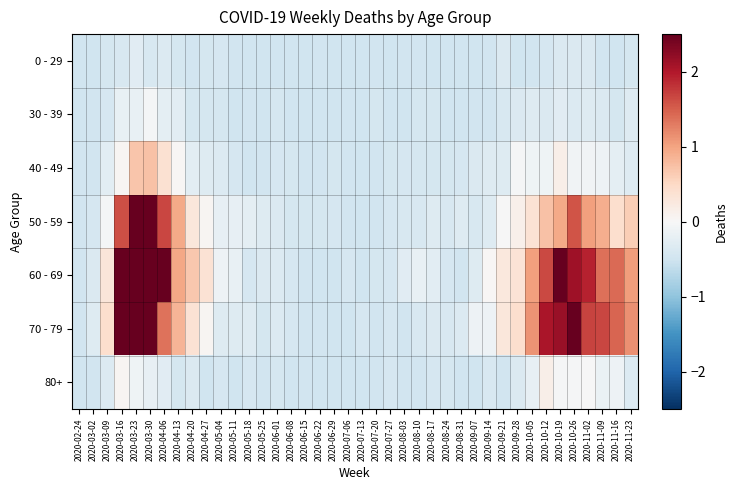

Reading left to right, list all the values displayed in this chart.

0 - 29: 2020-02-24=-0.5	2020-03-02=-0.5	2020-03-09=-0.4	2020-03-16=-0.4	2020-03-23=-0.3	2020-03-30=-0.4	2020-04-06=-0.3	2020-04-13=-0.4	2020-04-20=-0.5	2020-04-27=-0.4	2020-05-04=-0.4	2020-05-11=-0.5	2020-05-18=-0.5	2020-05-25=-0.5	2020-06-01=-0.5	2020-06-08=-0.5	2020-06-15=-0.5	2020-06-22=-0.5	2020-06-29=-0.5	2020-07-06=-0.5	2020-07-13=-0.5	2020-07-20=-0.5	2020-07-27=-0.5	2020-08-03=-0.5	2020-08-10=-0.5	2020-08-17=-0.5	2020-08-24=-0.5	2020-08-31=-0.5	2020-09-07=-0.5	2020-09-14=-0.5	2020-09-21=-0.4	2020-09-28=-0.5	2020-10-05=-0.5	2020-10-12=-0.4	2020-10-19=-0.4	2020-10-26=-0.4	2020-11-02=-0.4	2020-11-09=-0.5	2020-11-16=-0.5	2020-11-23=-0.4
30 - 39: 2020-02-24=-0.5	2020-03-02=-0.5	2020-03-09=-0.4	2020-03-16=-0.2	2020-03-23=-0.2	2020-03-30=-0.1	2020-04-06=-0.2	2020-04-13=-0.3	2020-04-20=-0.4	2020-04-27=-0.4	2020-05-04=-0.4	2020-05-11=-0.5	2020-05-18=-0.5	2020-05-25=-0.5	2020-06-01=-0.4	2020-06-08=-0.5	2020-06-15=-0.5	2020-06-22=-0.5	2020-06-29=-0.5	2020-07-06=-0.5	2020-07-13=-0.5	2020-07-20=-0.4	2020-07-27=-0.5	2020-08-03=-0.5	2020-08-10=-0.4	2020-08-17=-0.4	2020-08-24=-0.5	2020-08-31=-0.5	2020-09-07=-0.5	2020-09-14=-0.5	2020-09-21=-0.4	2020-09-28=-0.4	2020-10-05=-0.3	2020-10-12=-0.4	2020-10-19=-0.3	2020-10-26=-0.3	2020-11-02=-0.3	2020-11-09=-0.4	2020-11-16=-0.4	2020-11-23=-0.3
40 - 49: 2020-02-24=-0.5	2020-03-02=-0.5	2020-03-09=-0.3	2020-03-16=0.1	2020-03-23=0.7	2020-03-30=0.7	2020-04-06=0.4	2020-04-13=0.0	2020-04-20=-0.3	2020-04-27=-0.3	2020-05-04=-0.3	2020-05-11=-0.4	2020-05-18=-0.5	2020-05-25=-0.5	2020-06-01=-0.4	2020-06-08=-0.4	2020-06-15=-0.5	2020-06-22=-0.5	2020-06-29=-0.4	2020-07-06=-0.5	2020-07-13=-0.5	2020-07-20=-0.5	2020-07-27=-0.4	2020-08-03=-0.4	2020-08-10=-0.4	2020-08-17=-0.4	2020-08-24=-0.4	2020-08-31=-0.4	2020-09-07=-0.4	2020-09-14=-0.3	2020-09-21=-0.3	2020-09-28=-0.0	2020-10-05=-0.1	2020-10-12=-0.1	2020-10-19=0.2	2020-10-26=-0.1	2020-11-02=-0.1	2020-11-09=-0.1	2020-11-16=-0.2	2020-11-23=-0.3
50 - 59: 2020-02-24=-0.5	2020-03-02=-0.4	2020-03-09=-0.1	2020-03-16=1.6	2020-03-23=3.4	2020-03-30=2.9	2020-04-06=1.7	2020-04-13=0.9	2020-04-20=0.3	2020-04-27=0.1	2020-05-04=-0.2	2020-05-11=-0.2	2020-05-18=-0.2	2020-05-25=-0.3	2020-06-01=-0.4	2020-06-08=-0.4	2020-06-15=-0.4	2020-06-22=-0.4	2020-06-29=-0.4	2020-07-06=-0.5	2020-07-13=-0.5	2020-07-20=-0.5	2020-07-27=-0.4	2020-08-03=-0.4	2020-08-10=-0.4	2020-08-17=-0.3	2020-08-24=-0.4	2020-08-31=-0.3	2020-09-07=-0.4	2020-09-14=-0.3	2020-09-21=-0.0	2020-09-28=0.1	2020-10-05=0.4	2020-10-12=0.7	2020-10-19=0.9	2020-10-26=1.6	2020-11-02=1.0	2020-11-09=0.9	2020-11-16=0.4	2020-11-23=0.6
60 - 69: 2020-02-24=-0.5	2020-03-02=-0.4	2020-03-09=0.3	2020-03-16=2.9	2020-03-23=6.2	2020-03-30=5.1	2020-04-06=2.9	2020-04-13=1.0	2020-04-20=0.7	2020-04-27=0.4	2020-05-04=-0.1	2020-05-11=-0.2	2020-05-18=-0.4	2020-05-25=-0.4	2020-06-01=-0.3	2020-06-08=-0.4	2020-06-15=-0.5	2020-06-22=-0.5	2020-06-29=-0.5	2020-07-06=-0.4	2020-07-13=-0.5	2020-07-20=-0.4	2020-07-27=-0.4	2020-08-03=-0.3	2020-08-10=-0.2	2020-08-17=-0.3	2020-08-24=-0.4	2020-08-31=-0.5	2020-09-07=-0.3	2020-09-14=0.0	2020-09-21=0.3	2020-09-28=0.3	2020-10-05=1.0	2020-10-12=1.6	2020-10-19=2.7	2020-10-26=2.1	2020-11-02=1.9	2020-11-09=1.4	2020-11-16=1.4	2020-11-23=1.0
70 - 79: 2020-02-24=-0.5	2020-03-02=-0.3	2020-03-09=0.4	2020-03-16=3.6	2020-03-23=6.3	2020-03-30=4.7	2020-04-06=1.4	2020-04-13=0.9	2020-04-20=0.4	2020-04-27=0.1	2020-05-04=-0.3	2020-05-11=-0.3	2020-05-18=-0.3	2020-05-25=-0.4	2020-06-01=-0.3	2020-06-08=-0.4	2020-06-15=-0.5	2020-06-22=-0.5	2020-06-29=-0.5	2020-07-06=-0.5	2020-07-13=-0.4	2020-07-20=-0.5	2020-07-27=-0.4	2020-08-03=-0.5	2020-08-10=-0.4	2020-08-17=-0.4	2020-08-24=-0.4	2020-08-31=-0.3	2020-09-07=-0.1	2020-09-14=-0.1	2020-09-21=0.3	2020-09-28=0.4	2020-10-05=1.1	2020-10-12=2.0	2020-10-19=2.2	2020-10-26=2.5	2020-11-02=1.7	2020-11-09=1.7	2020-11-16=1.5	2020-11-23=1.1
80+: 2020-02-24=-0.5	2020-03-02=-0.5	2020-03-09=-0.3	2020-03-16=0.1	2020-03-23=-0.1	2020-03-30=-0.2	2020-04-06=-0.3	2020-04-13=-0.4	2020-04-20=-0.4	2020-04-27=-0.5	2020-05-04=-0.4	2020-05-11=-0.5	2020-05-18=-0.4	2020-05-25=-0.5	2020-06-01=-0.4	2020-06-08=-0.5	2020-06-15=-0.5	2020-06-22=-0.5	2020-06-29=-0.5	2020-07-06=-0.5	2020-07-13=-0.5	2020-07-20=-0.5	2020-07-27=-0.4	2020-08-03=-0.5	2020-08-10=-0.5	2020-08-17=-0.4	2020-08-24=-0.4	2020-08-31=-0.5	2020-09-07=-0.5	2020-09-14=-0.4	2020-09-21=-0.5	2020-09-28=-0.4	2020-10-05=-0.2	2020-10-12=0.2	2020-10-19=-0.0	2020-10-26=-0.0	2020-11-02=-0.0	2020-11-09=-0.2	2020-11-16=-0.1	2020-11-23=-0.3